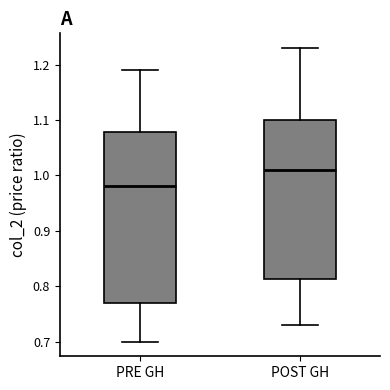

Which box's median line is the lowest?

PRE GH